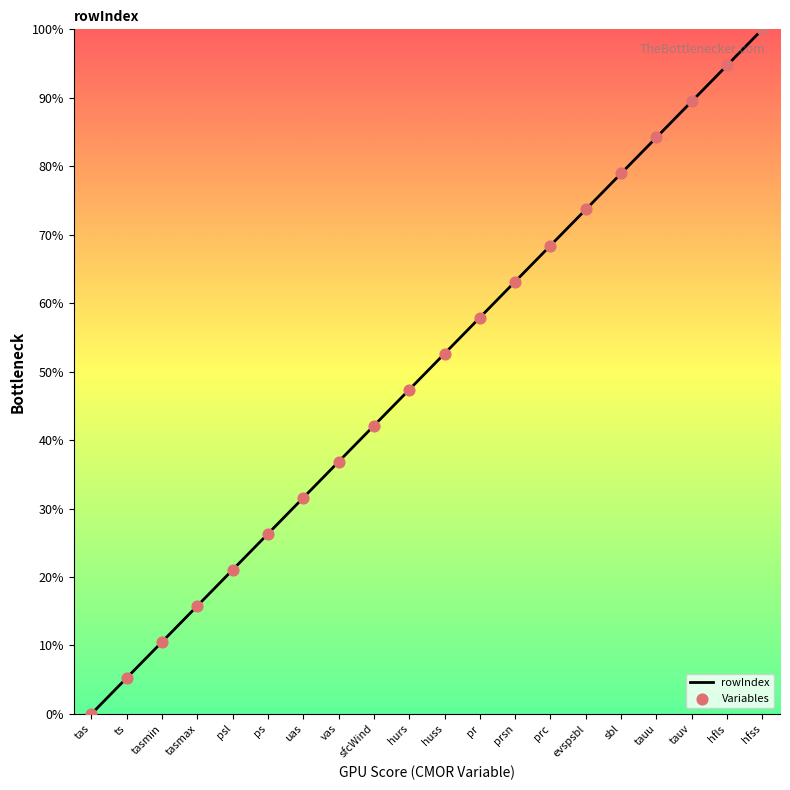

What is the change in value from ts to hfss?

+94.7